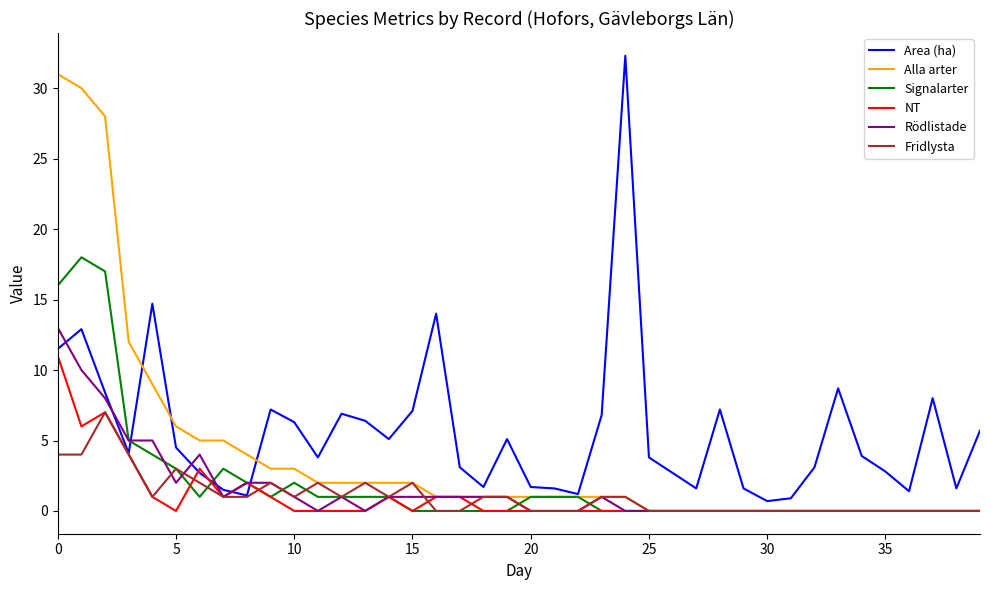

What is the maximum value shown in the chart?

32.3